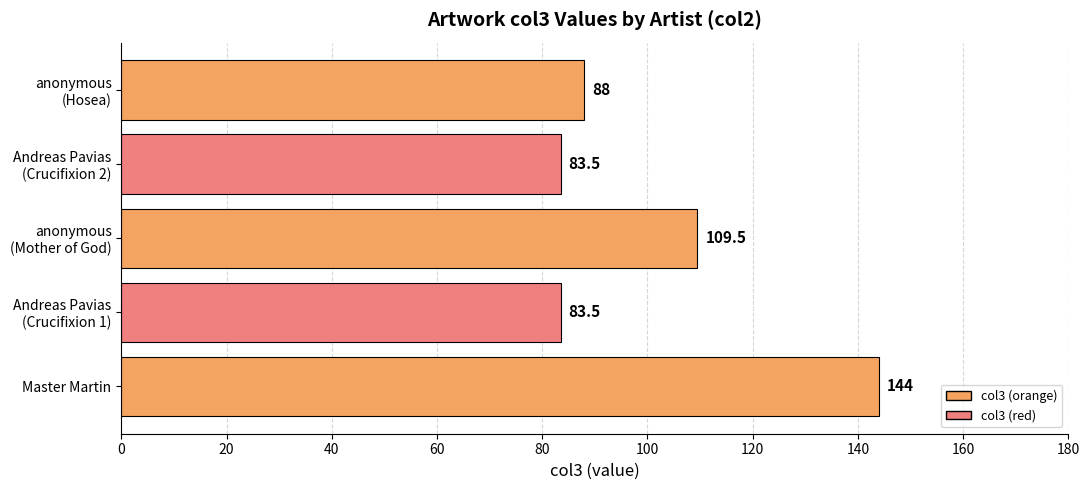

Is it true that the value at Master Martin is 144.0?

True